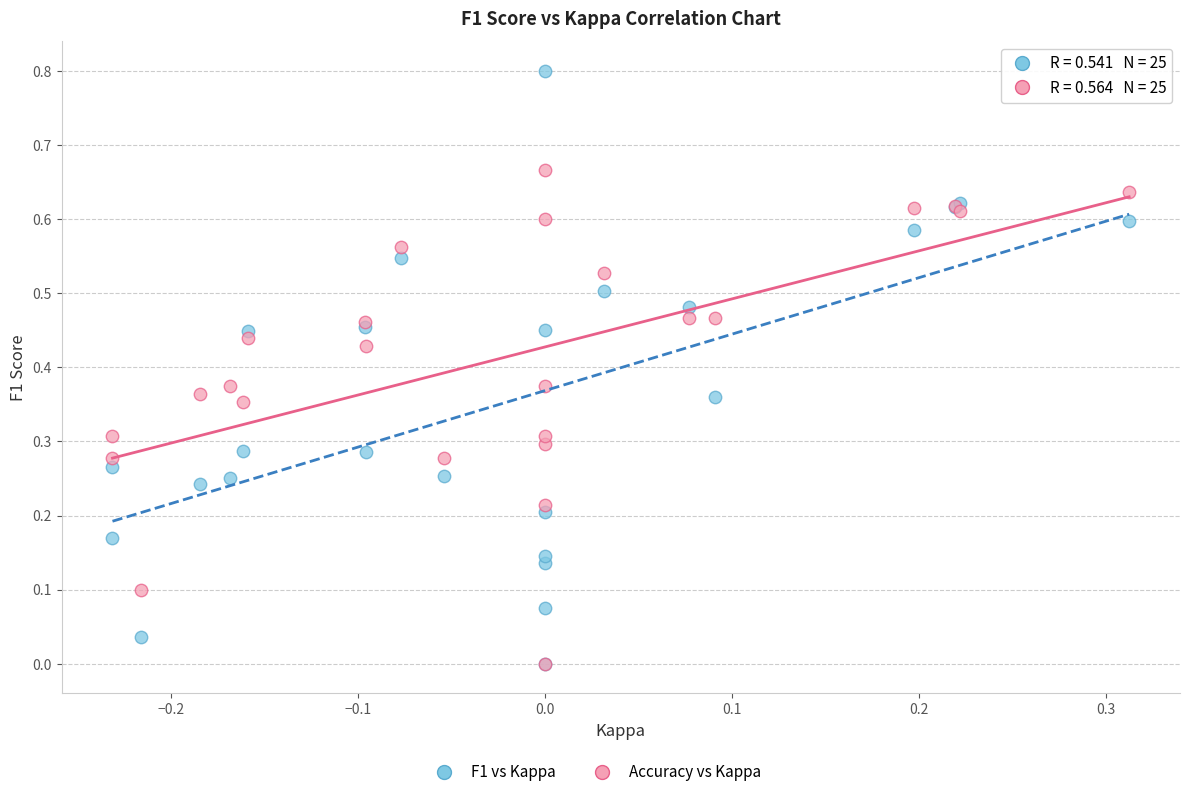

Which series reaches the maximum Y coordinate?

F1 vs Kappa